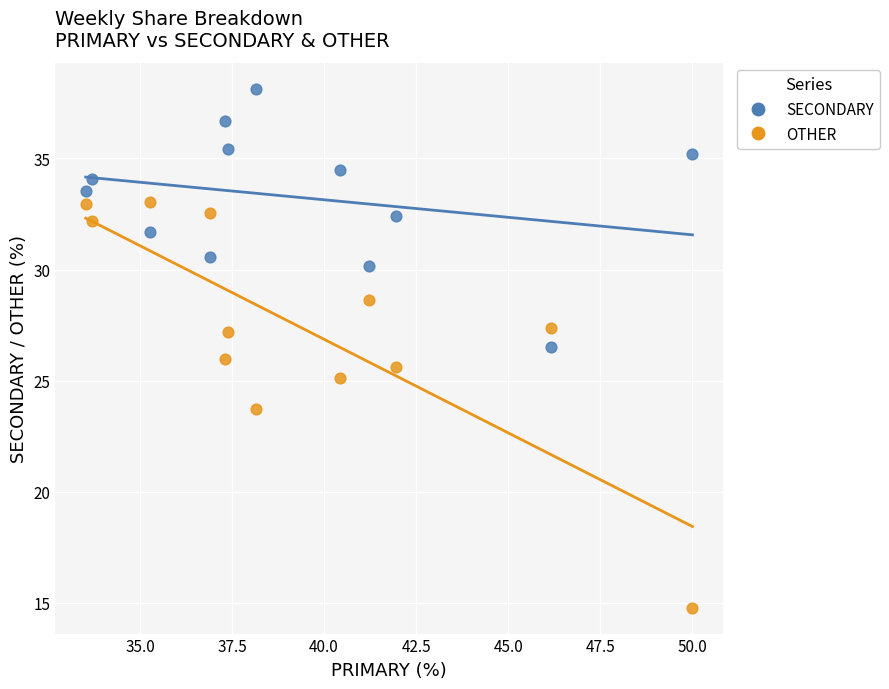

Across all data points, what is the range of X values (max minus min)?

16.5